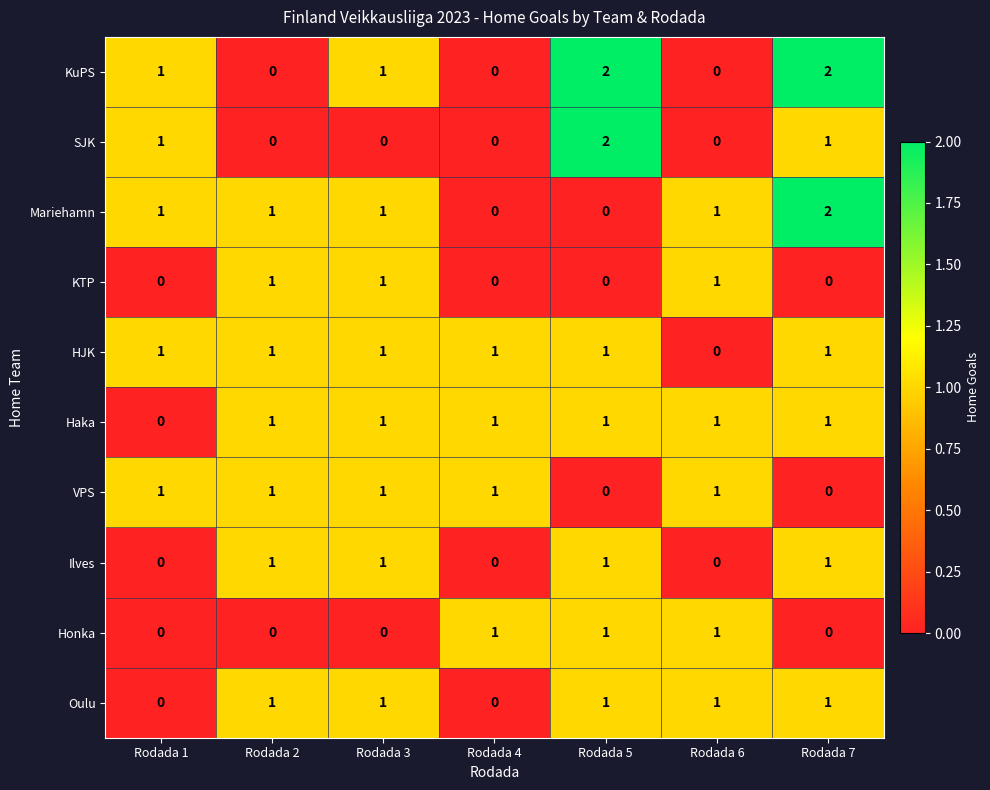

What is the sum of all KTP values?

3